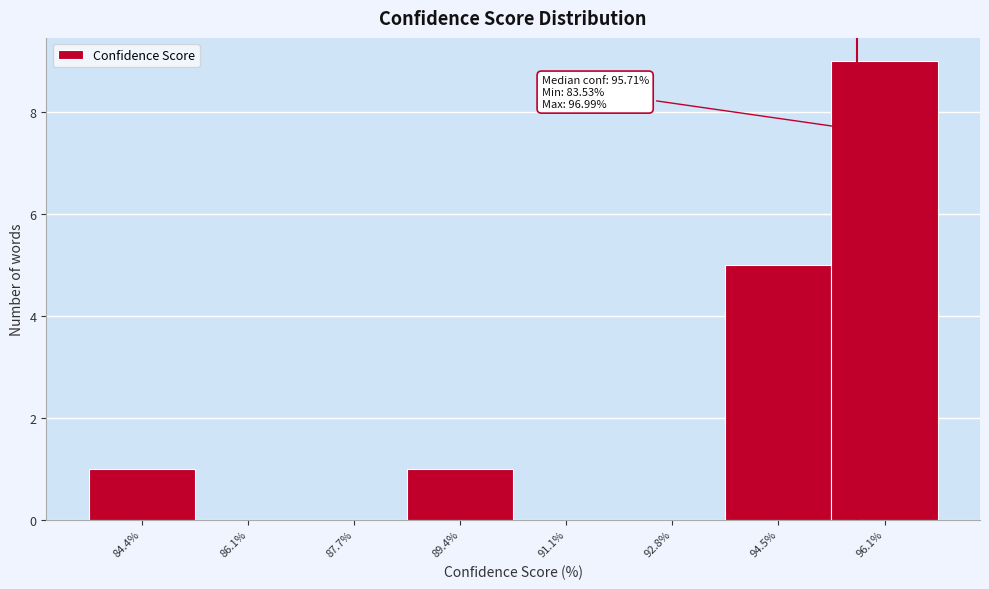

Over which range of the x-axis is the bar tallest?

95.4 to 97.0